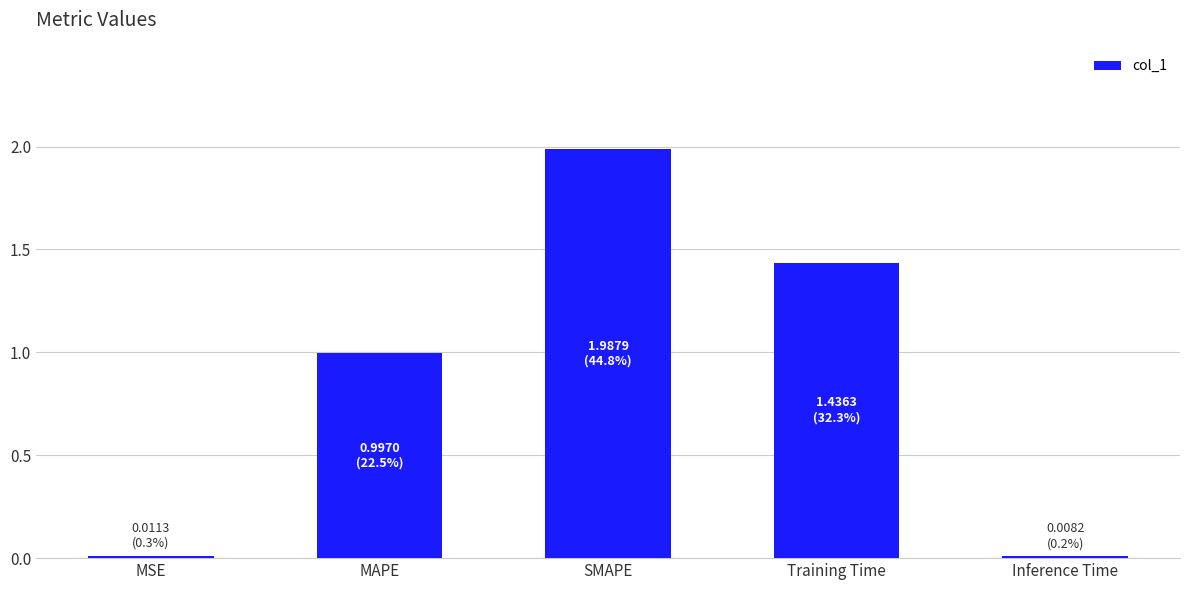

What is the change in value from SMAPE to Training Time?

-0.6